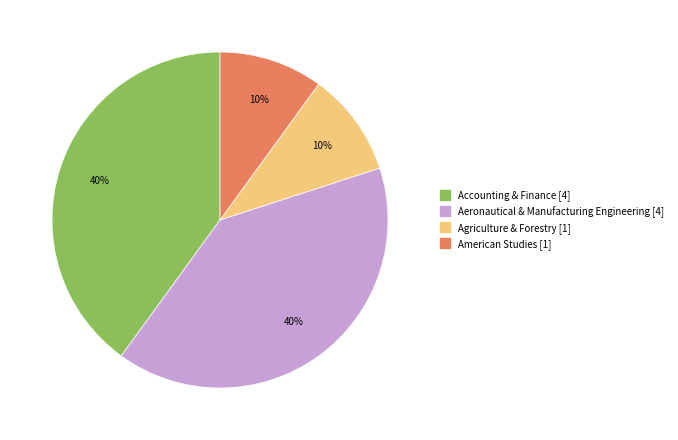

True or false: Aeronautical & Manufacturing Engineering accounts for 40% of the total.

True